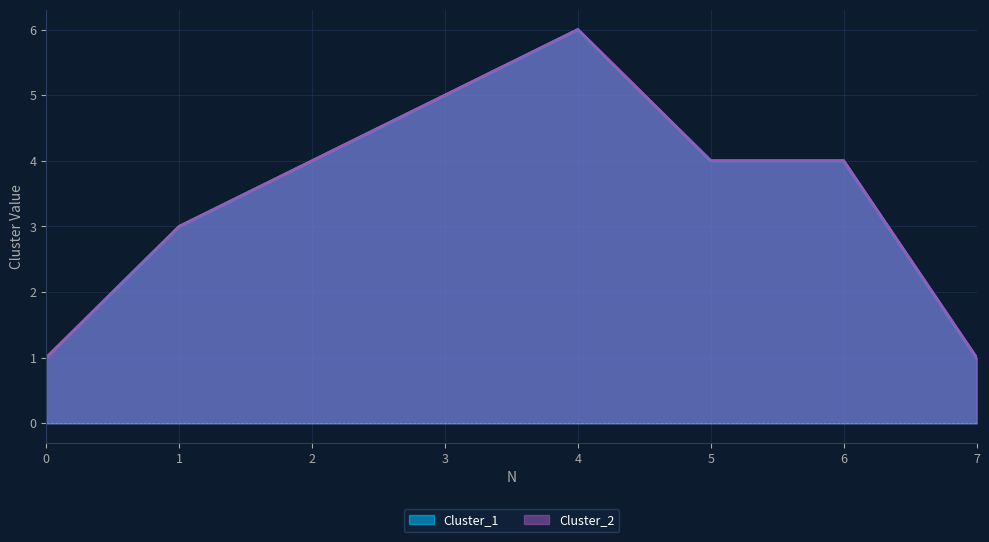

The value of Cluster_2 at 4 is 3. True or false?

False